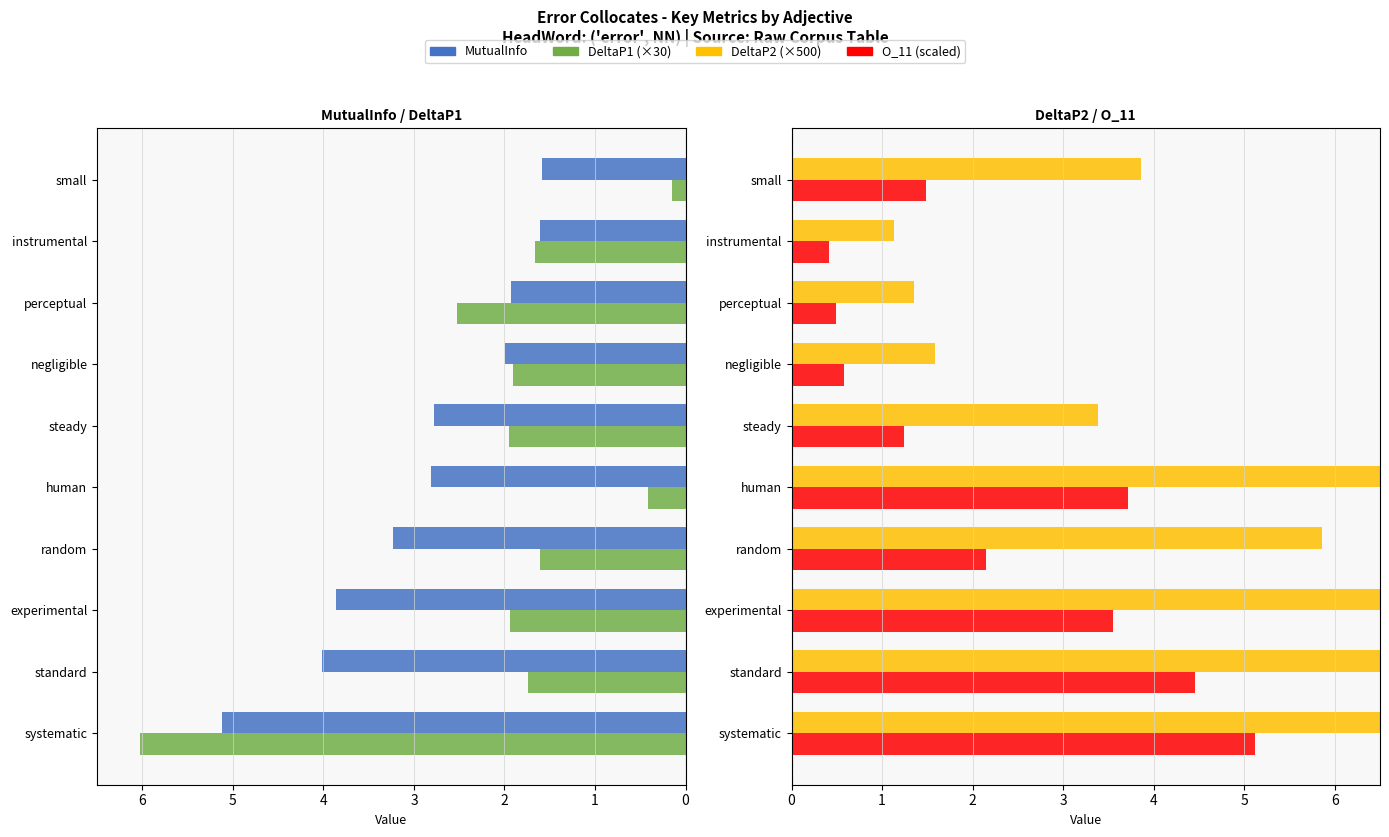

Does the chart contain stacked bars?

No